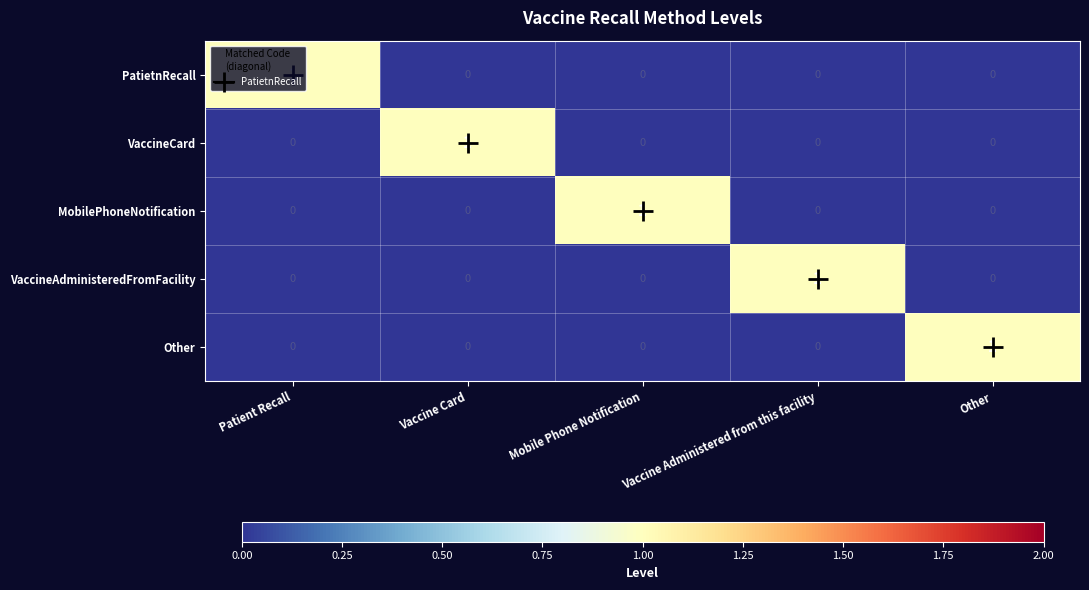

At how many categories does at least one series exceed 0?

5